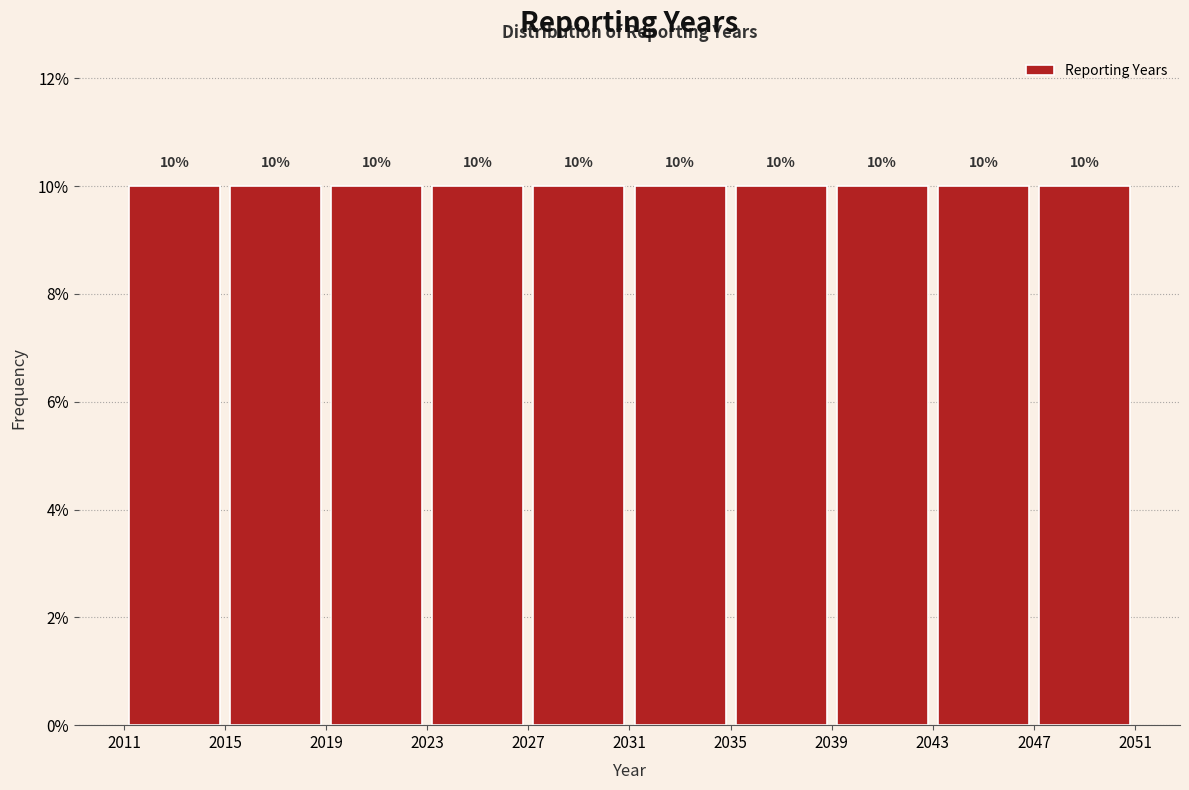

Reading left to right, list every bar in this chart as the range it spans on the x-axis followed by its height.

2011 to 2015: 10
2015 to 2019: 10
2019 to 2023: 10
2023 to 2027: 10
2027 to 2031: 10
2031 to 2035: 10
2035 to 2039: 10
2039 to 2043: 10
2043 to 2047: 10
2047 to 2051: 10